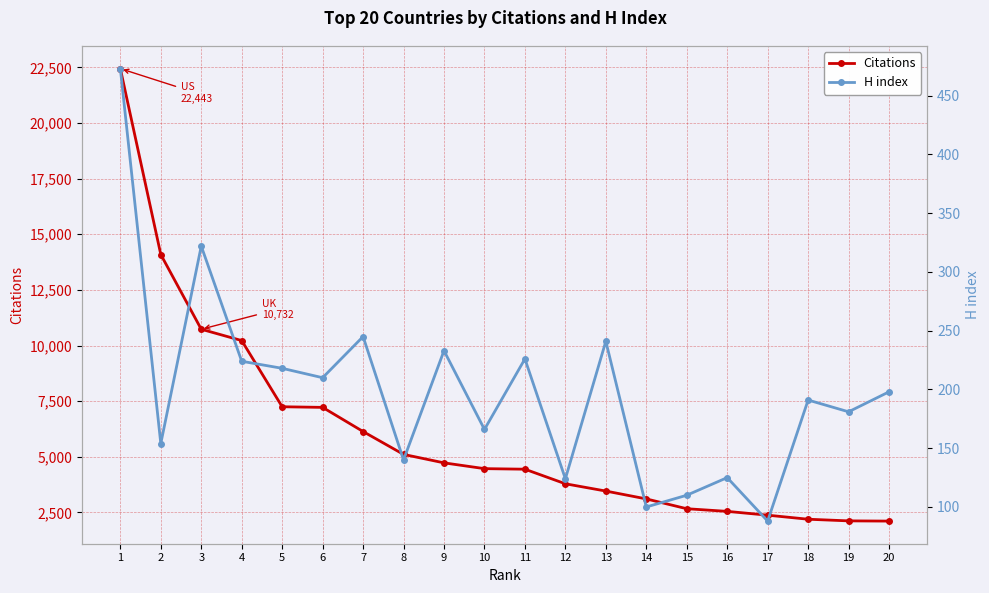

How many interior local valleys does the H index series have?

8